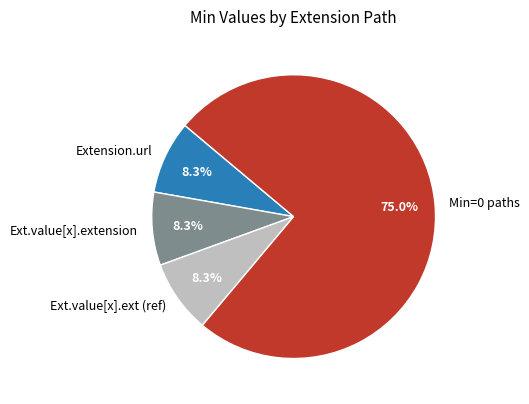

Which slice is the largest?

Min=0 paths